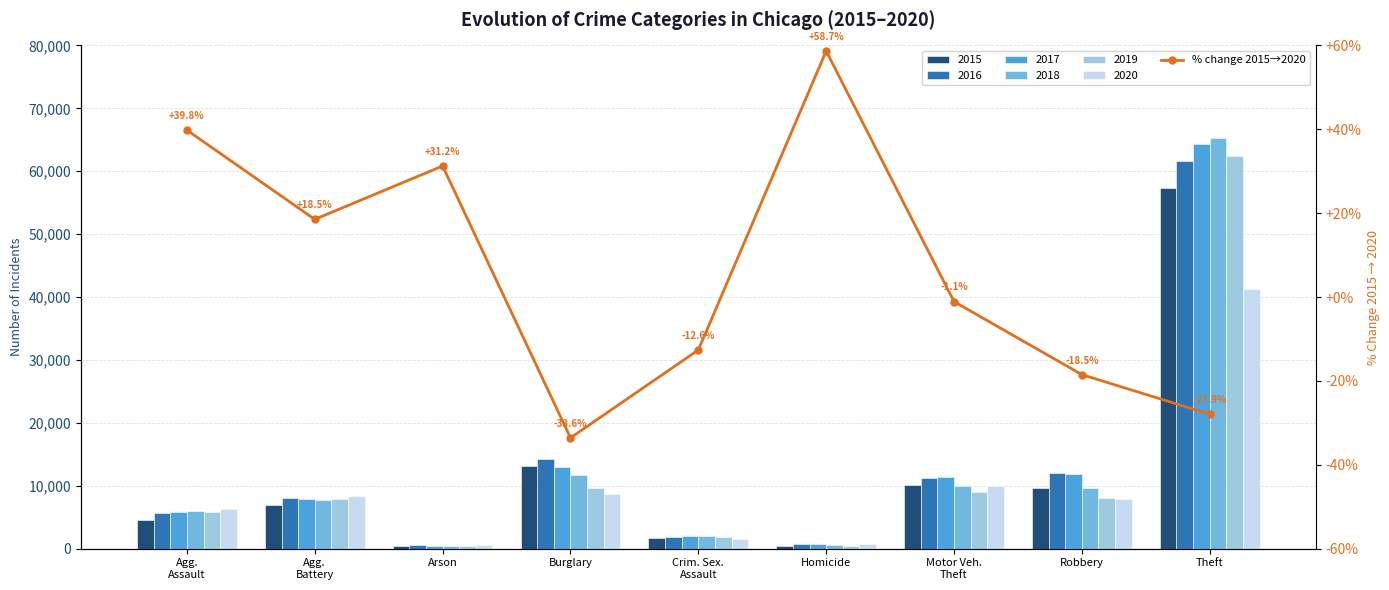

The chart shows a value of 7.9 at Agg.
Battery. True or false?

False